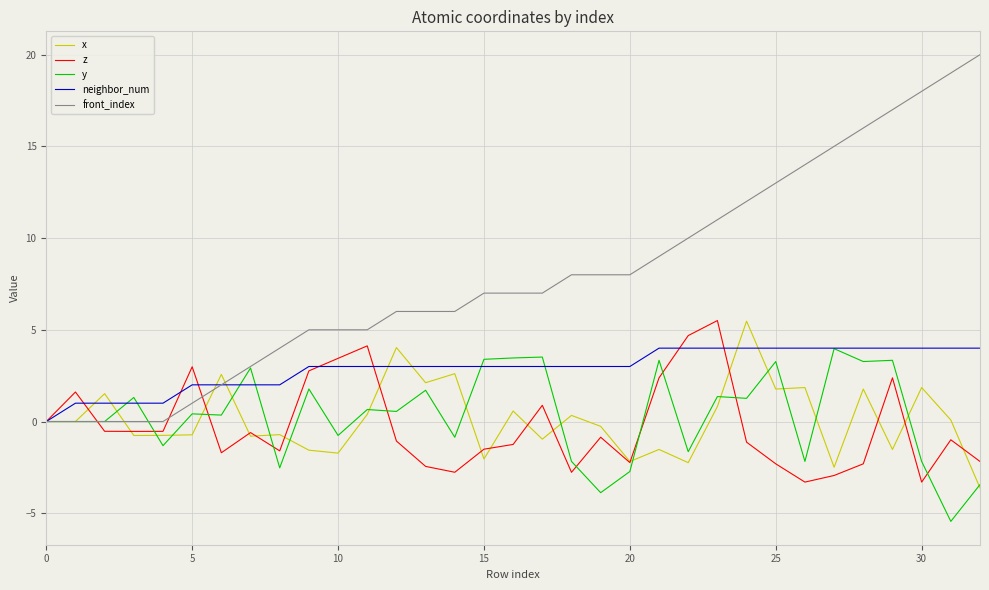

Which series has the largest range (max minus min)?

front_index